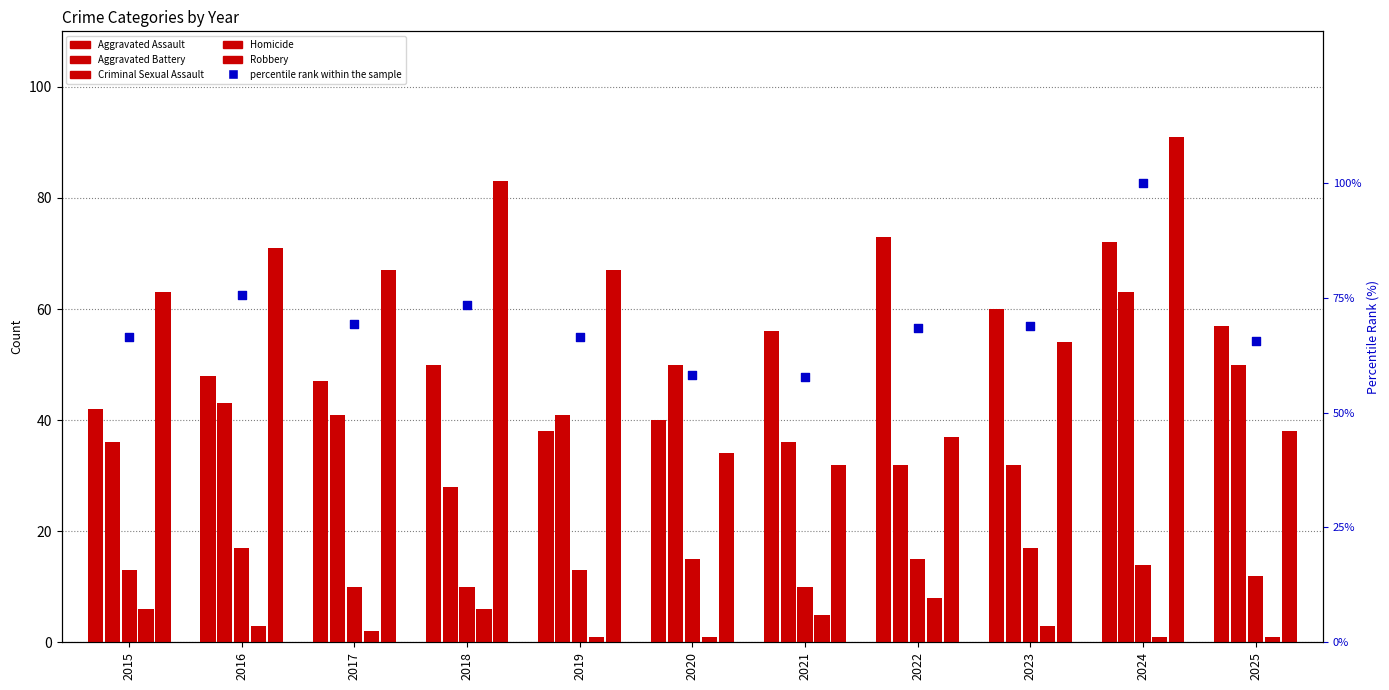

Which series has the widest spread of Y values?

Robbery